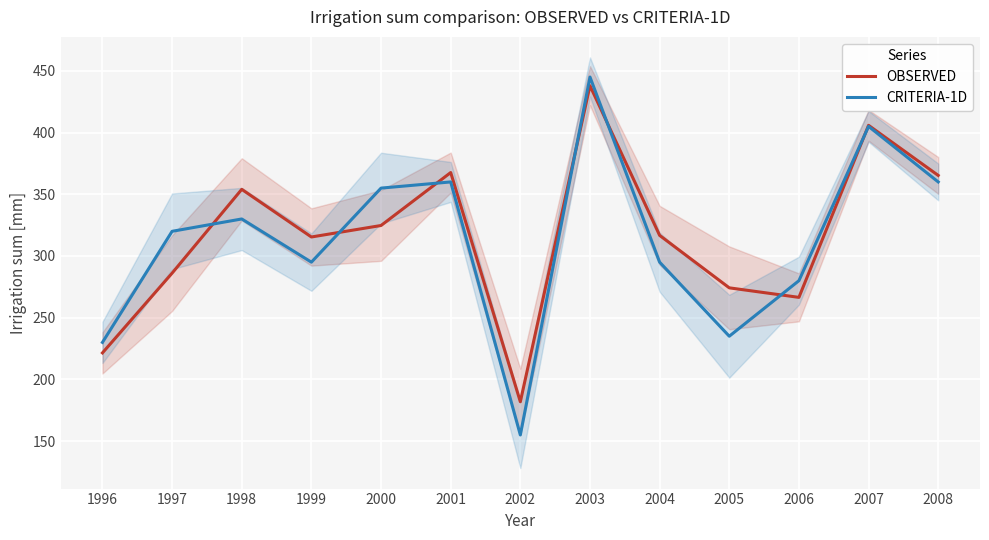

Which label corresponds to the largest value in the chart?

2003